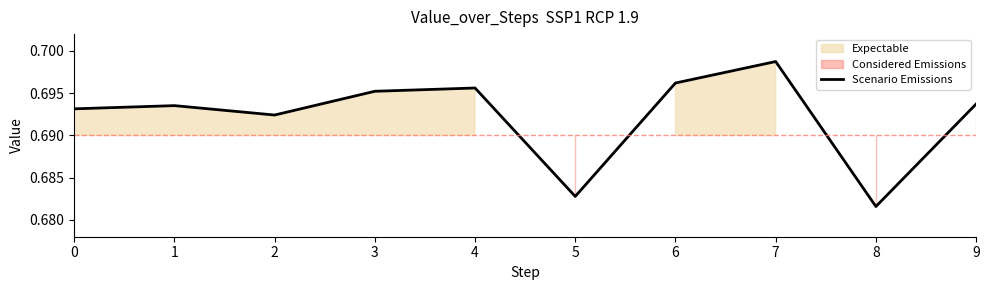

Which category has the highest value in the Scenario Emissions series?

7